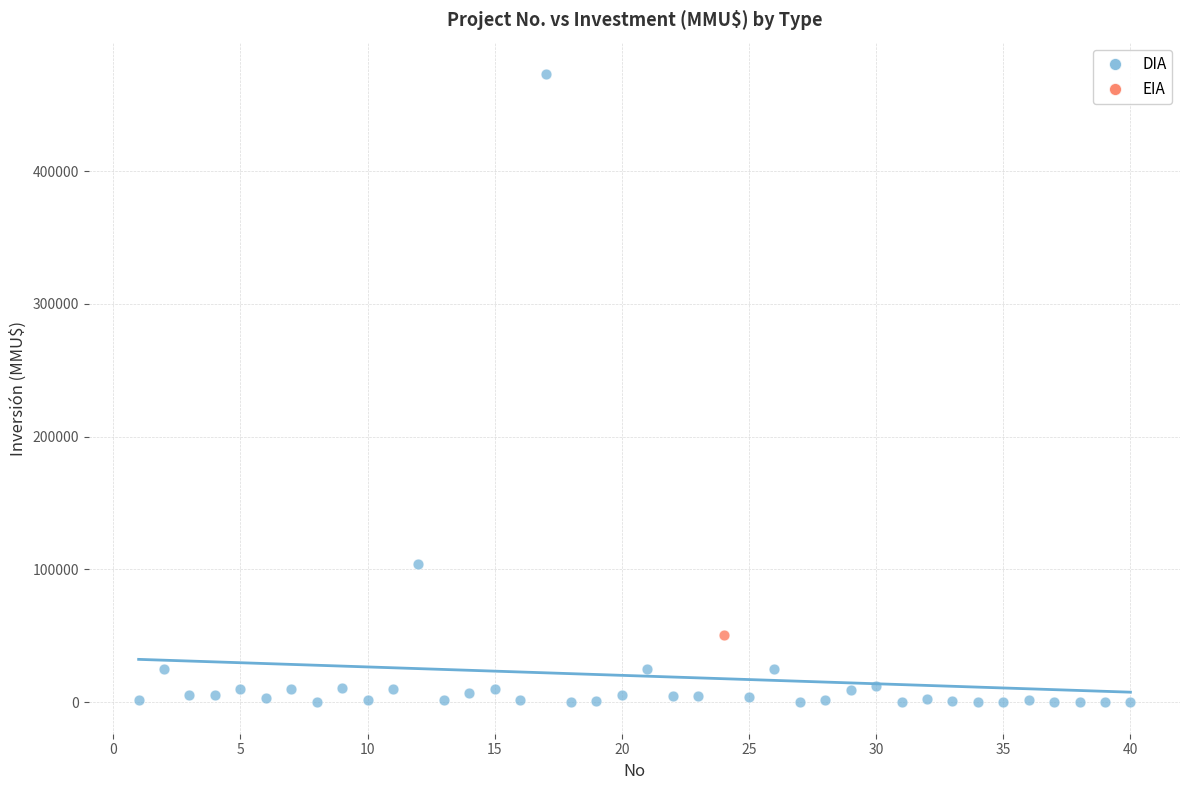

What are all the series names shown in the legend?

DIA, EIA